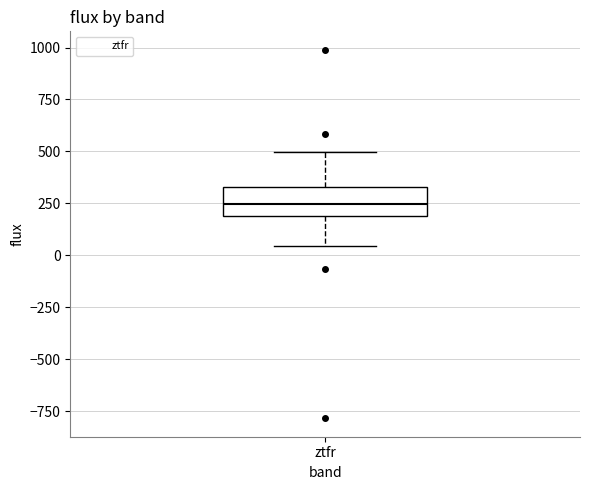

Transcribe this box plot: give where the median line is, the range the box spans, and where the two whiskers end, as read against the y-axis. The values are not printed on the chart, so give them approximately, as read against the axis.

median 250, box 200 to 350, whiskers 50 to 500